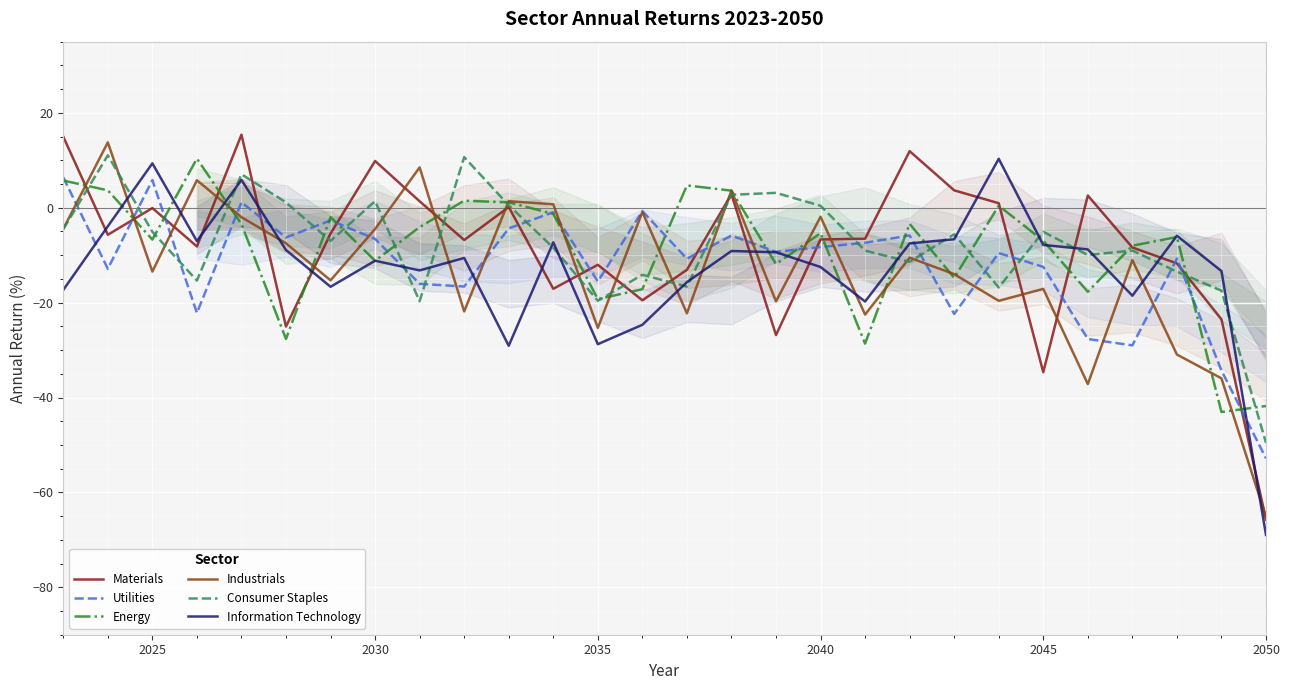

At how many categories does at least one series exceed -41?

27